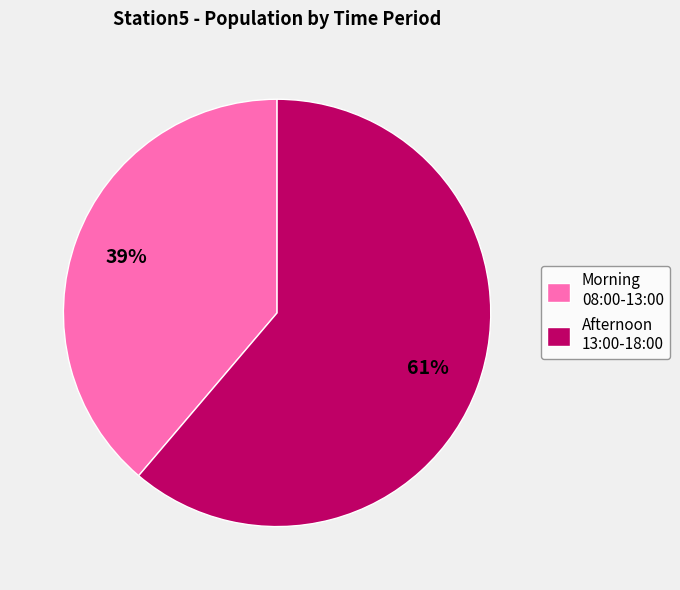

Which category has the biggest portion of the pie?

Afternoon 13:00-18:00